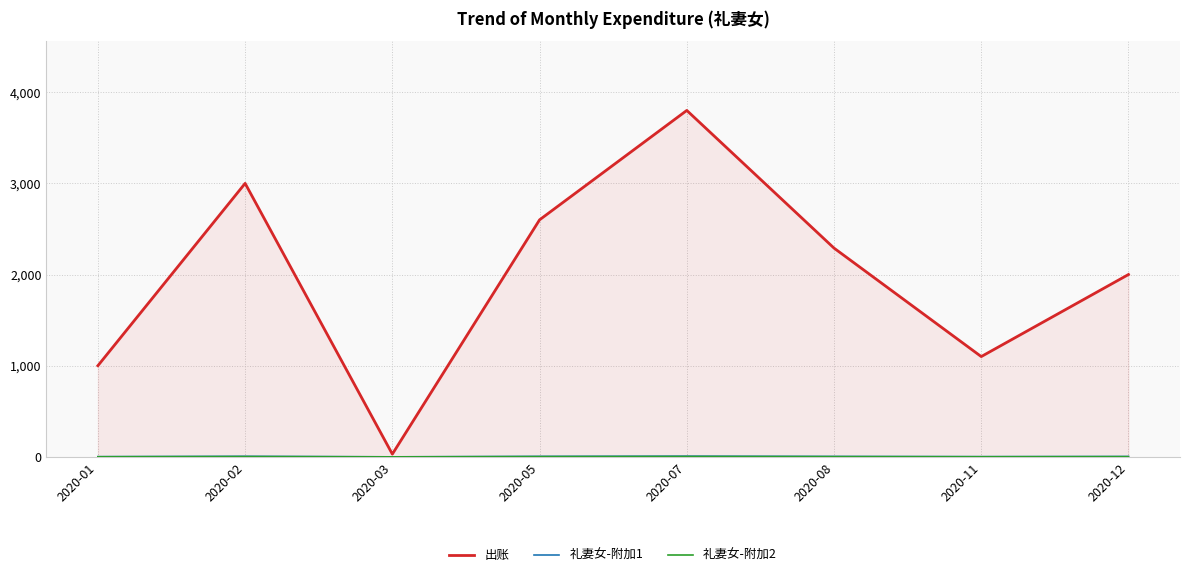

Which series has the largest total across all categories?

出账